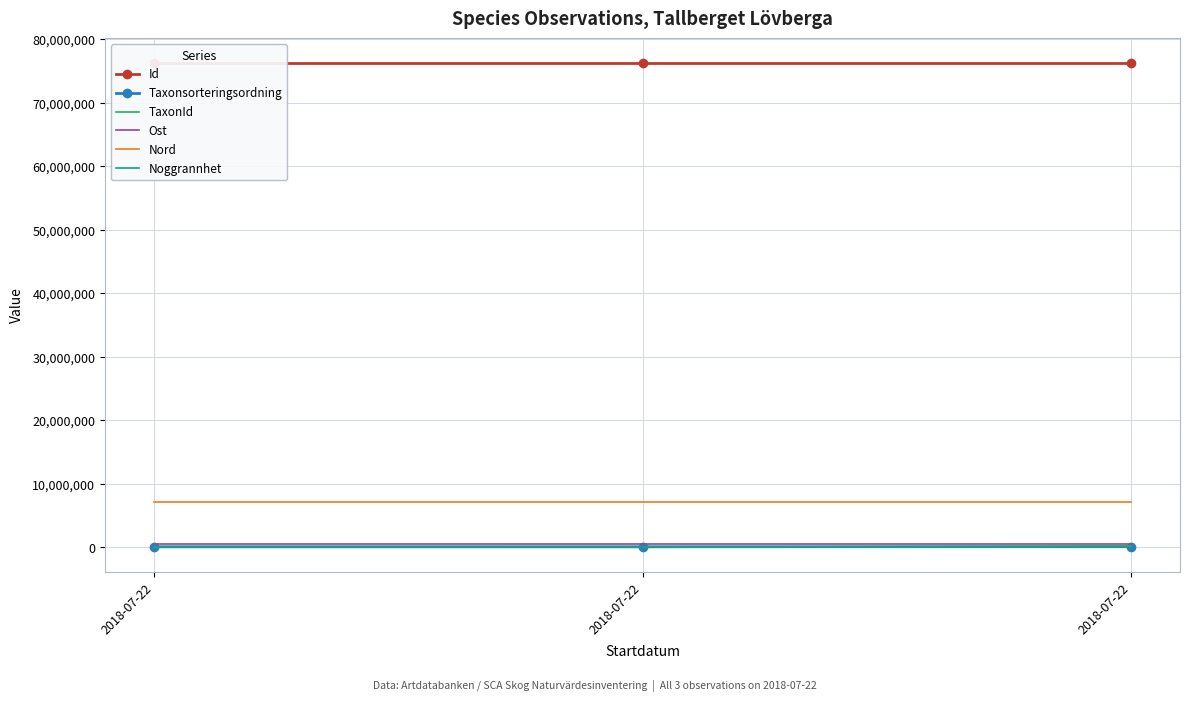

What are all the series names shown in the legend?

Id, Taxonsorteringsordning, TaxonId, Ost, Nord, Noggrannhet